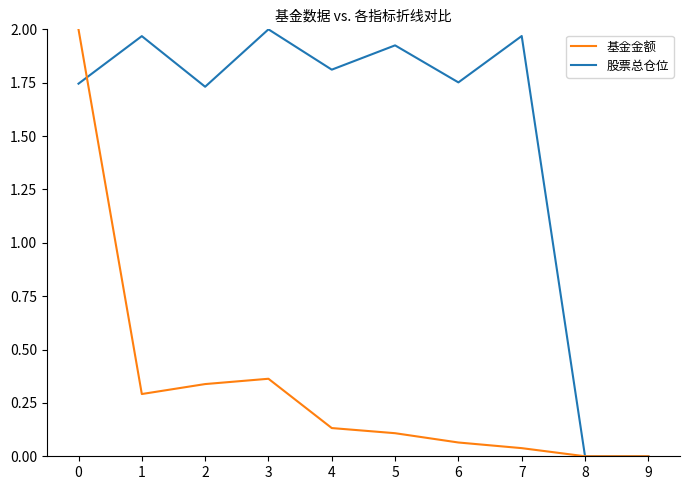

How many interior local peaks does the 基金金额 series have?

1